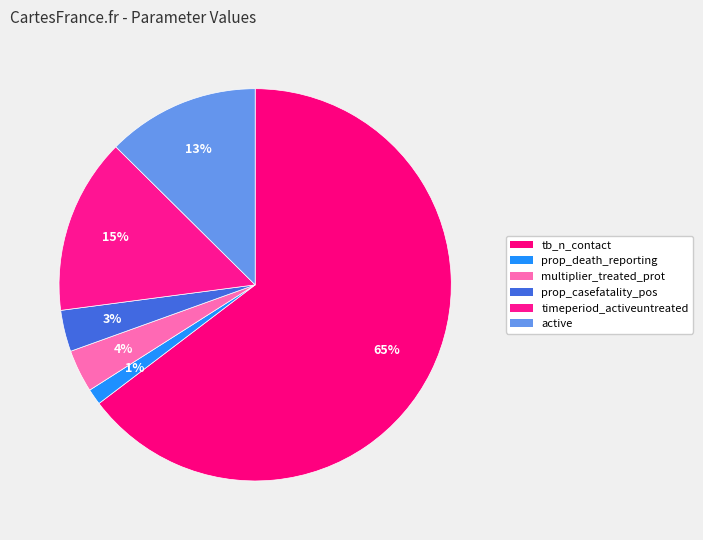

How many slices are in this pie chart?

6